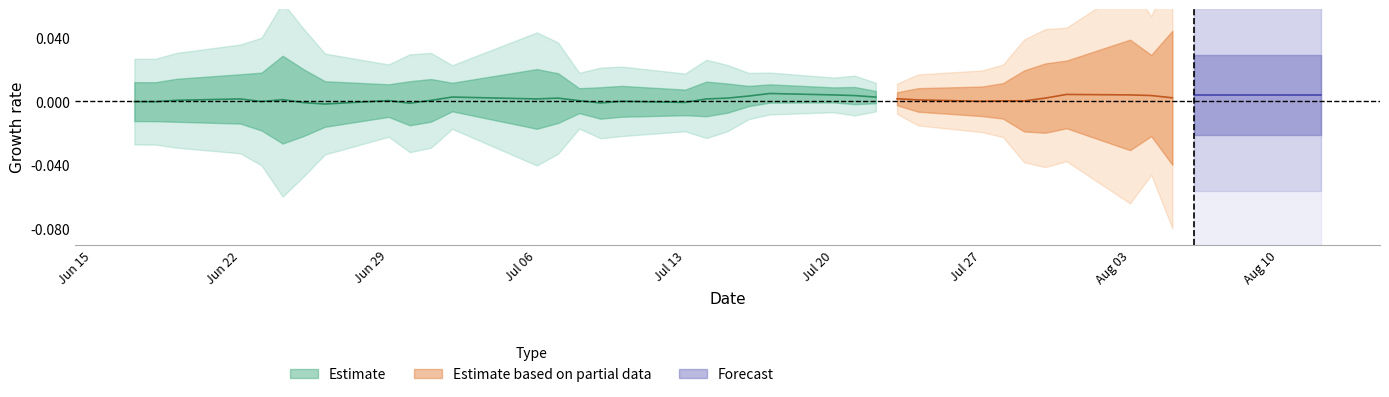

Is this an area chart (filled region under the line)?

No